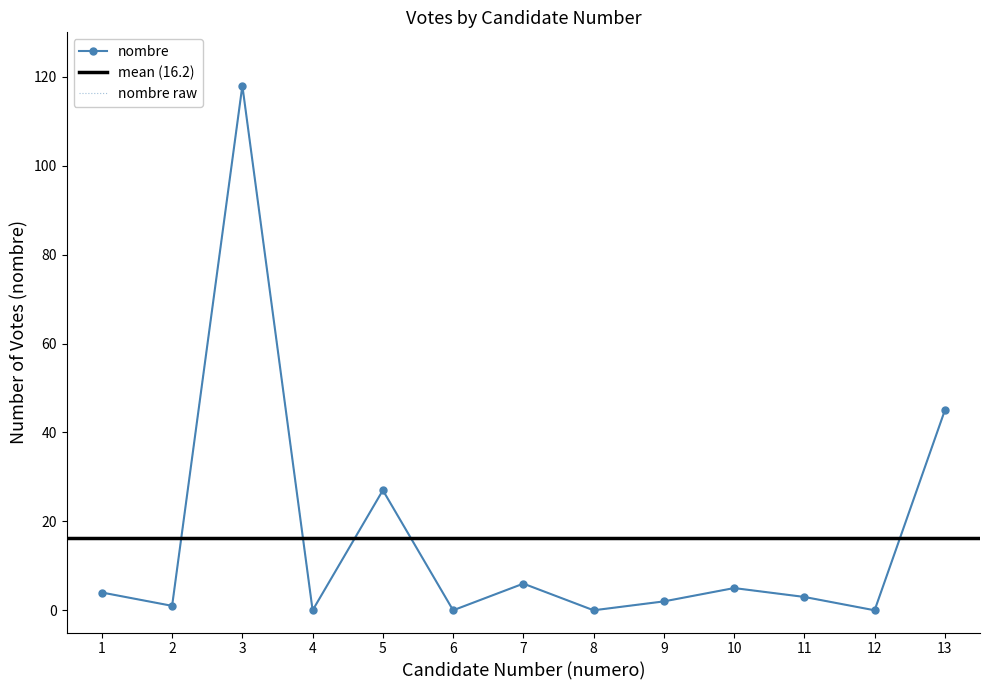

What is the difference between the second highest and minimum values?

45